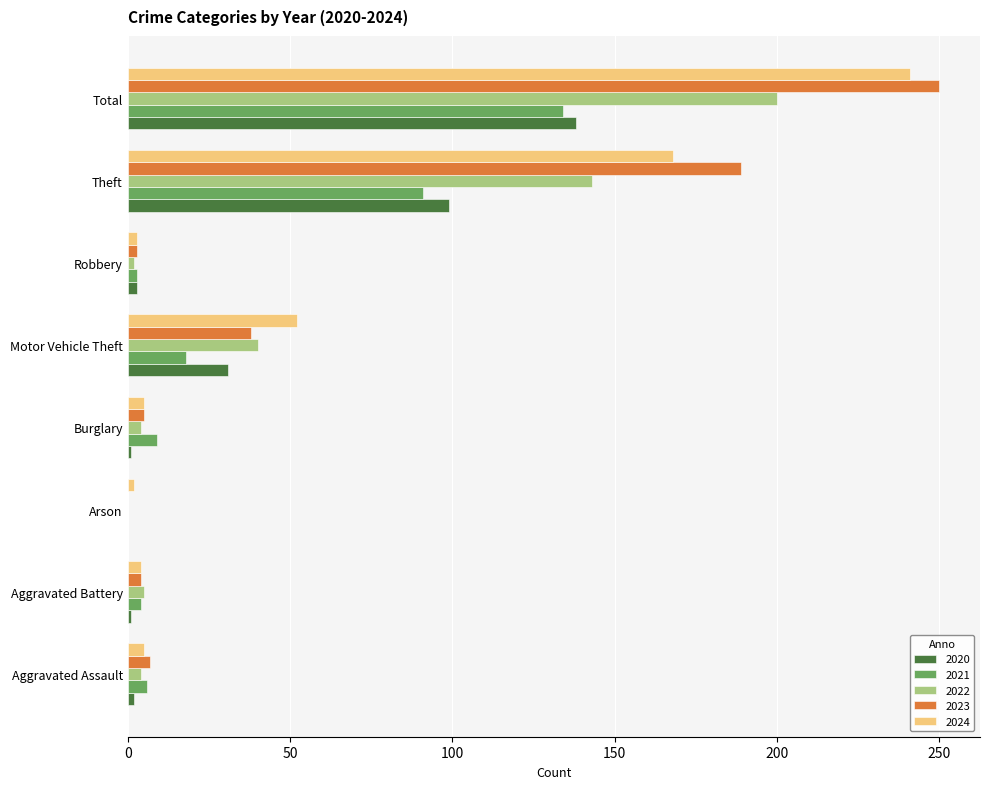

What is the greatest value displayed?

250